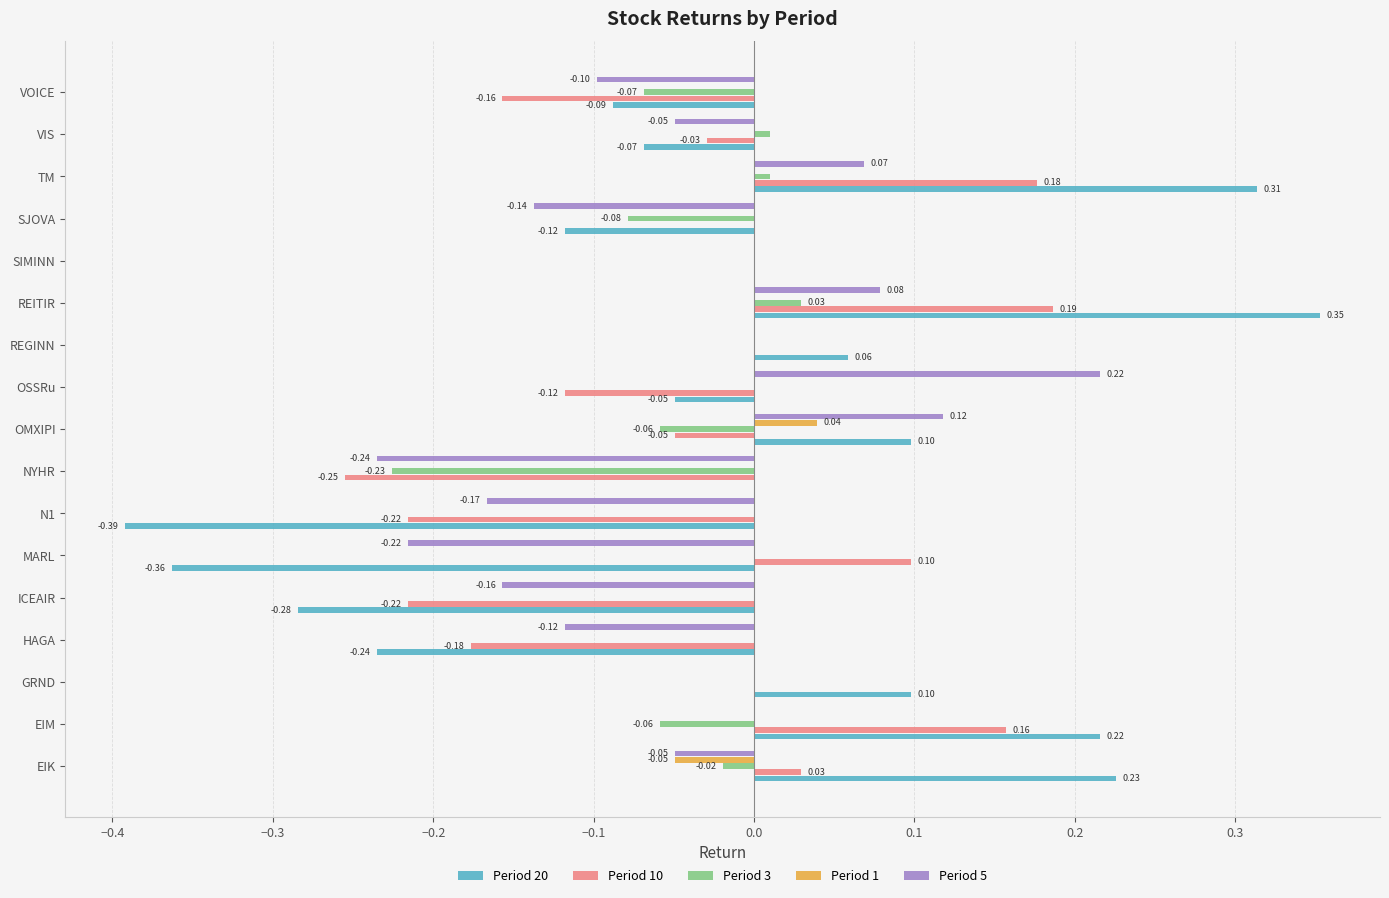

How many data points does each series have?

17